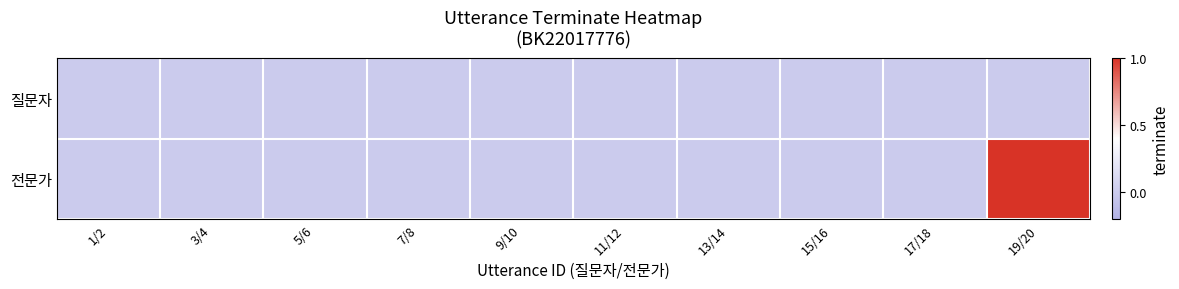

Which has a higher value, 1/2 or 13/14?

1/2